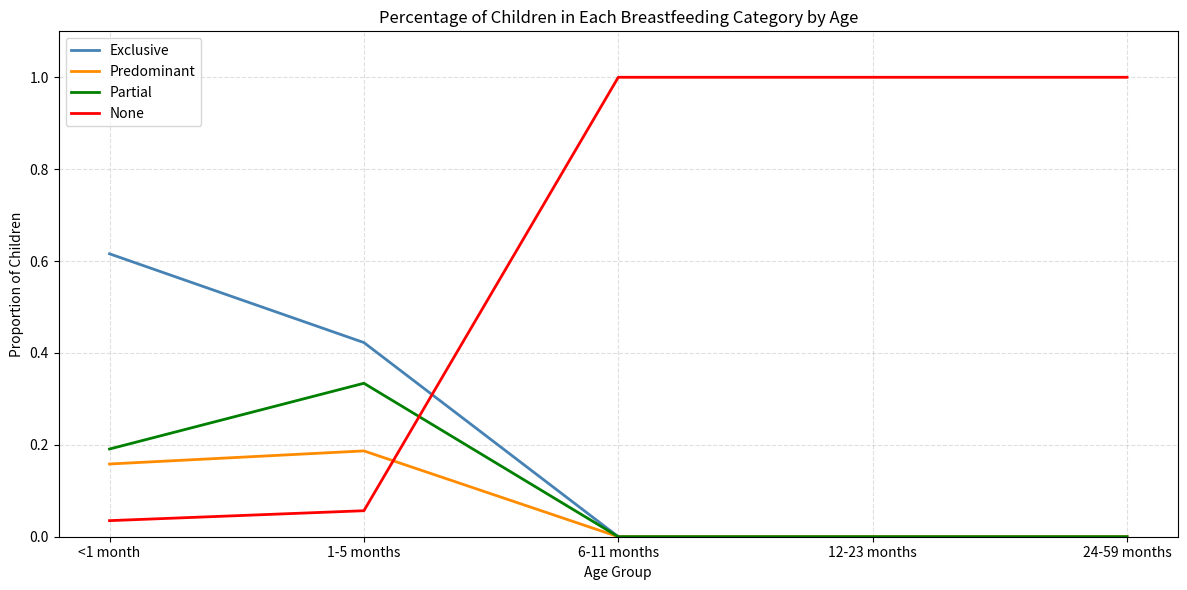

Rank the series by their maximum value, from lowest to highest.

Predominant, Partial, Exclusive, None